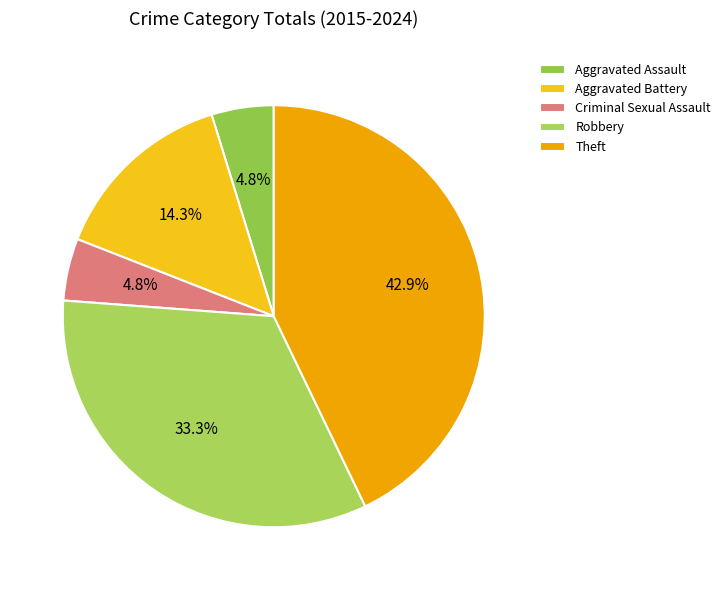

What percentage is NOT represented by Aggravated Battery?

85.7%